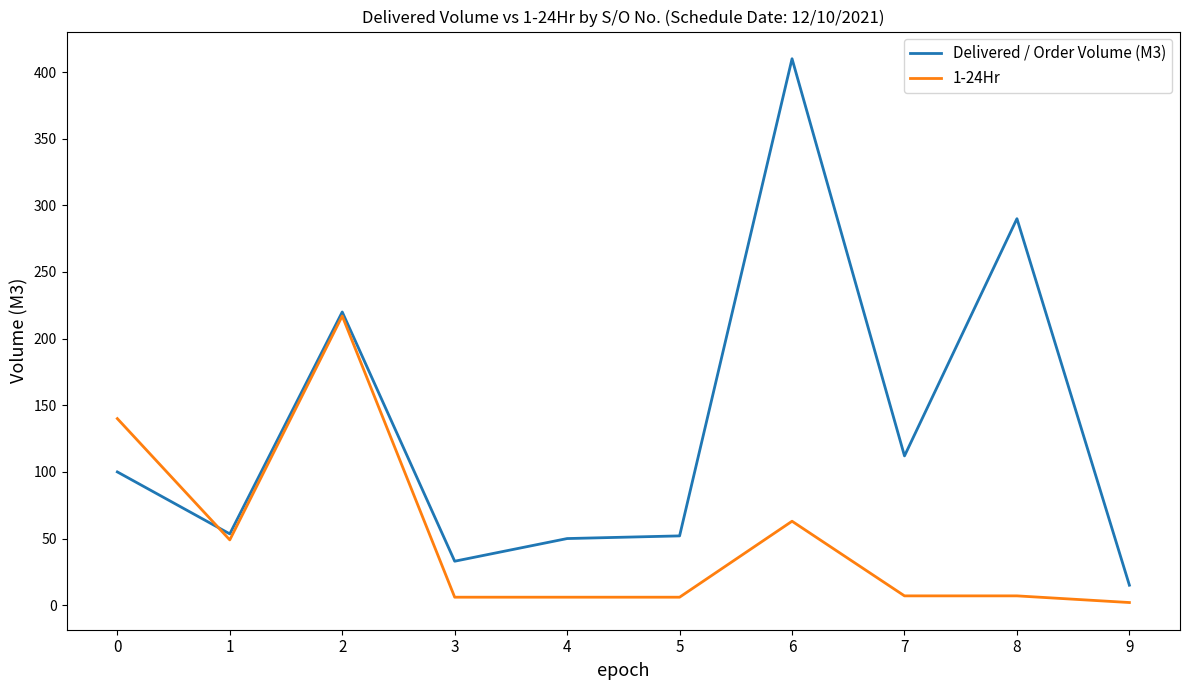

Which series has the widest spread of values?

Delivered / Order Volume (M3)